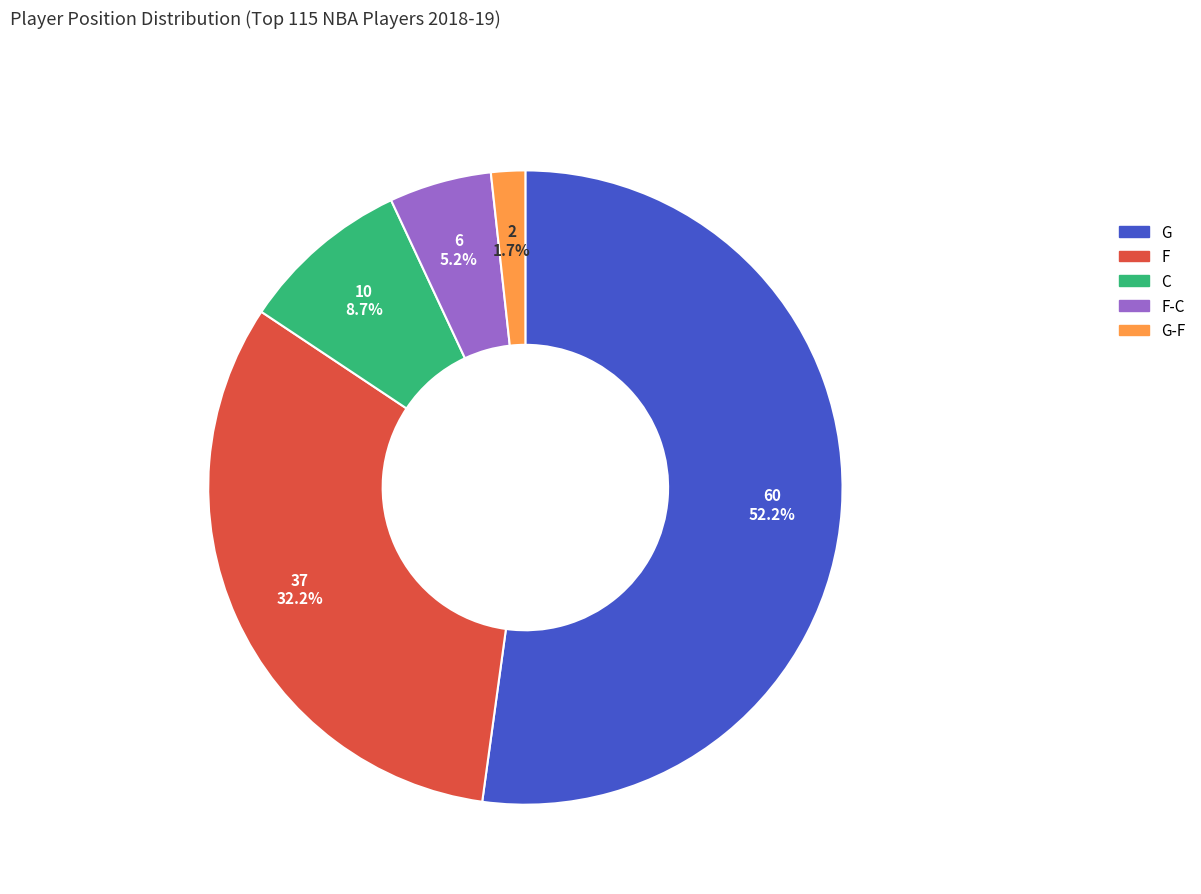

Is there a majority slice in this chart?

Yes